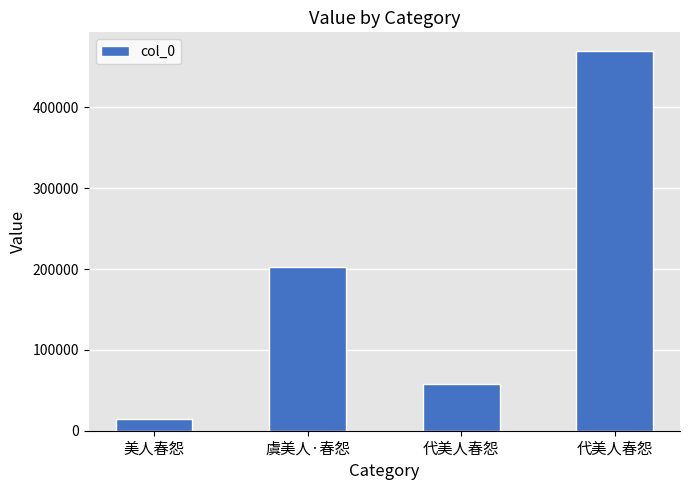

How many values are below 202029?

2